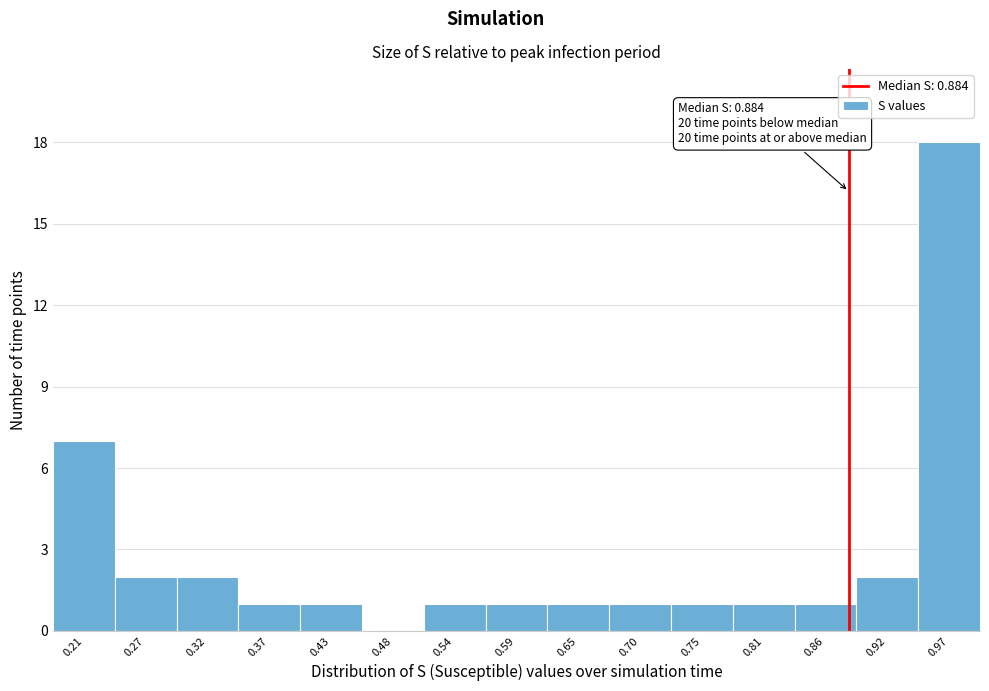

Over which range of the x-axis is the bar tallest?

0.95 to 1.00